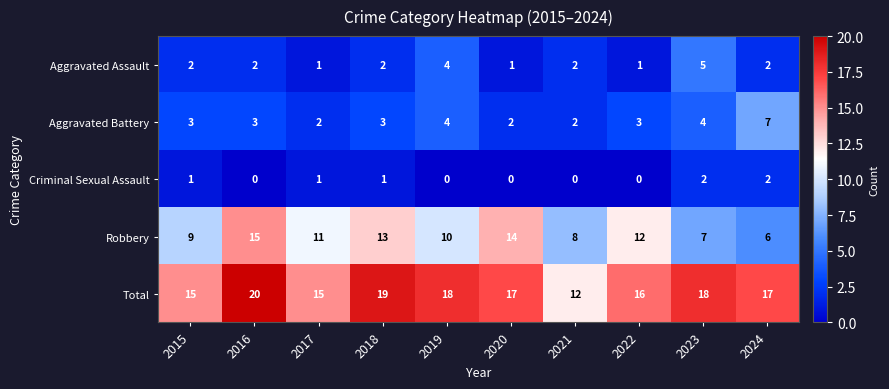

Rank the series by their maximum value, from highest to lowest.

Total, Robbery, Aggravated Battery, Aggravated Assault, Criminal Sexual Assault